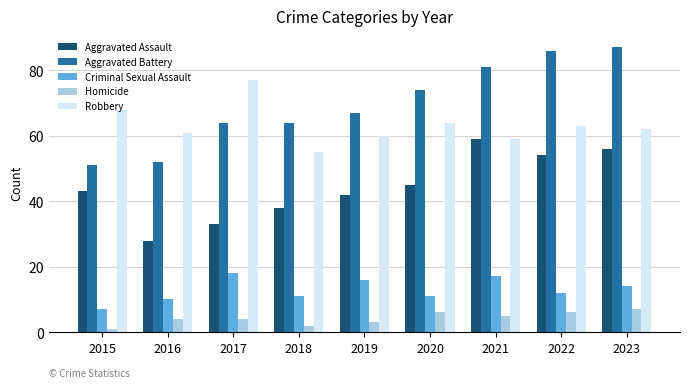

Is it true that Criminal Sexual Assault equals 17 at 2021?

True